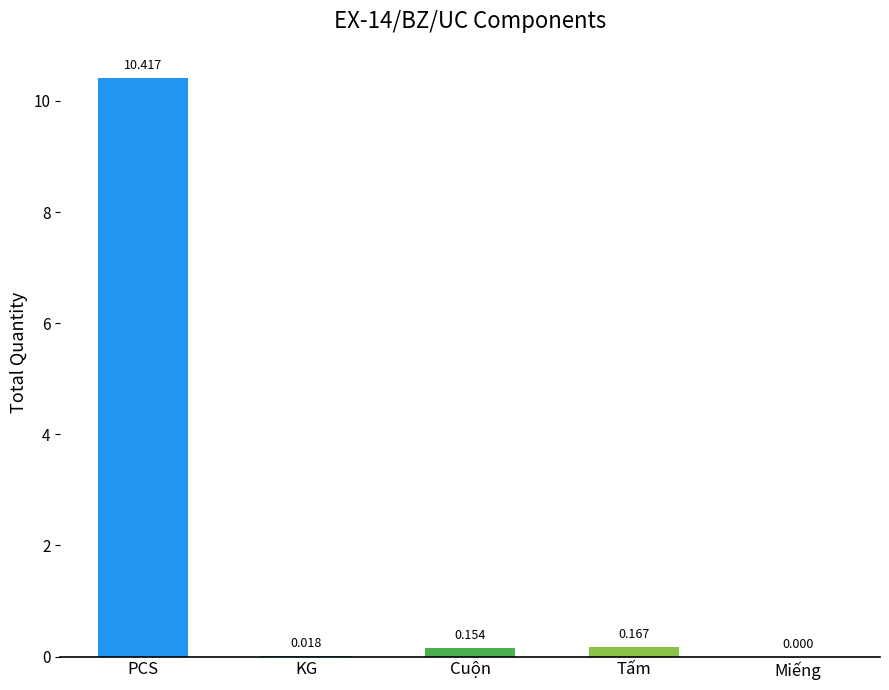

Are the bars horizontal?

No